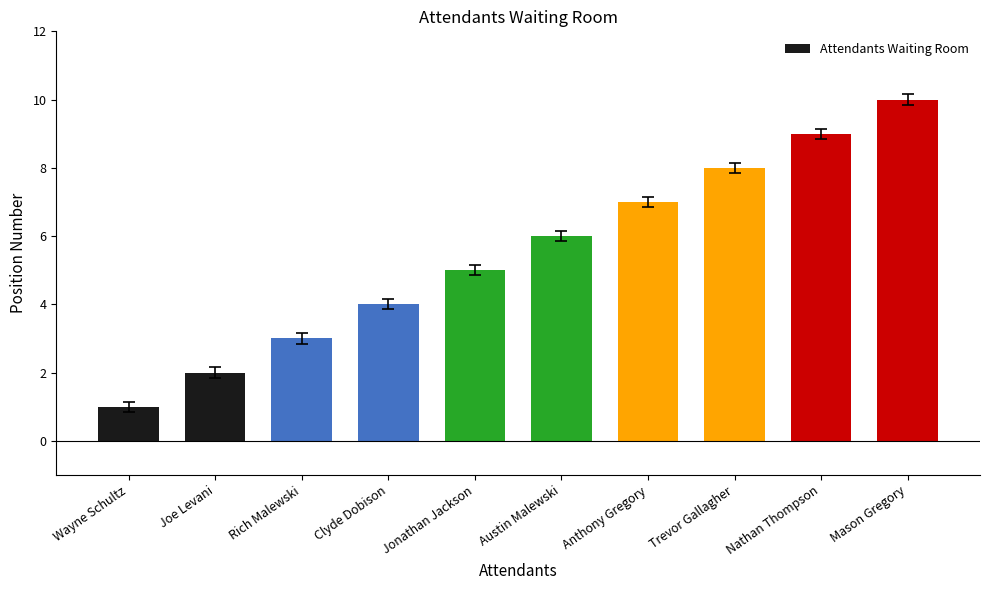

What is the minimum value shown in the chart?

1